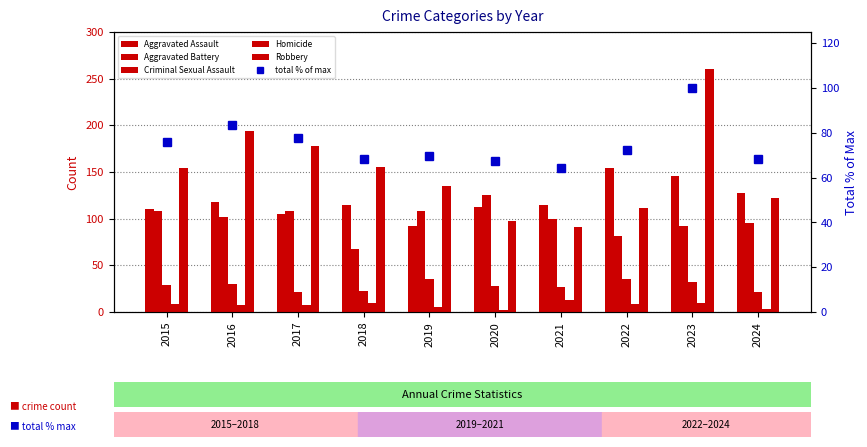

What is the value of the Criminal Sexual Assault bar at the 8th from the left?

35.0